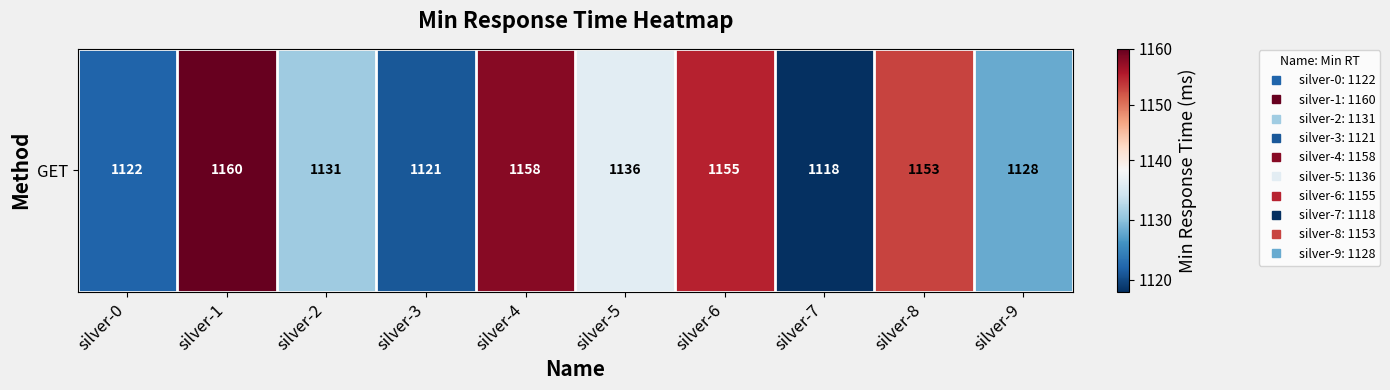

Where is the data nearest to the value 1139?

silver-5